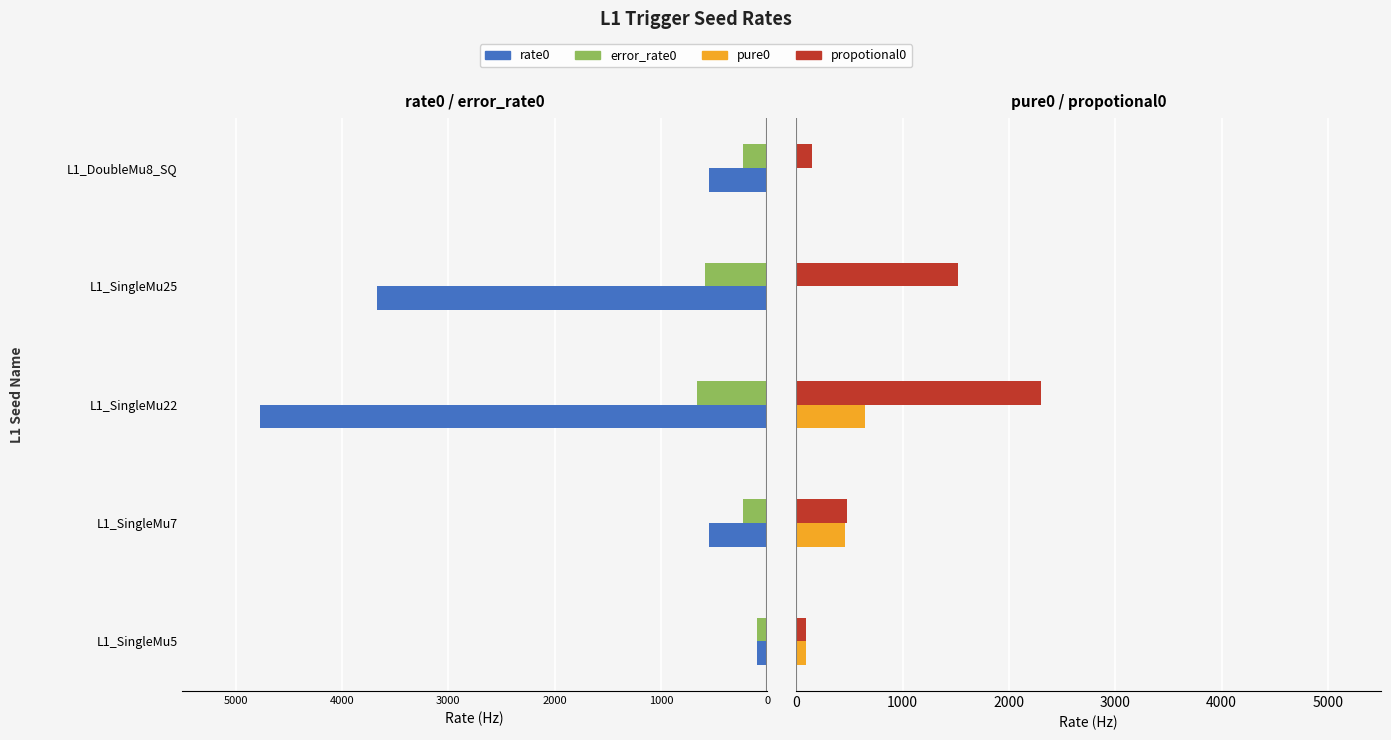

What is the difference between the highest and lowest values at 1000?

695.0